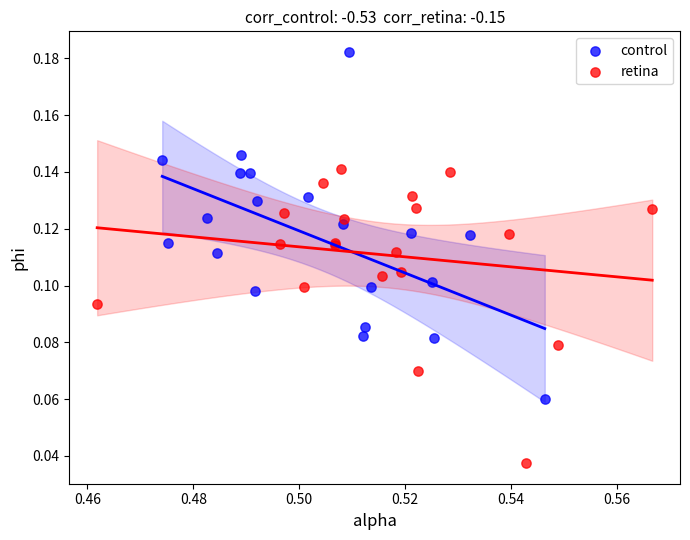

What are all the series names shown in the legend?

control, retina